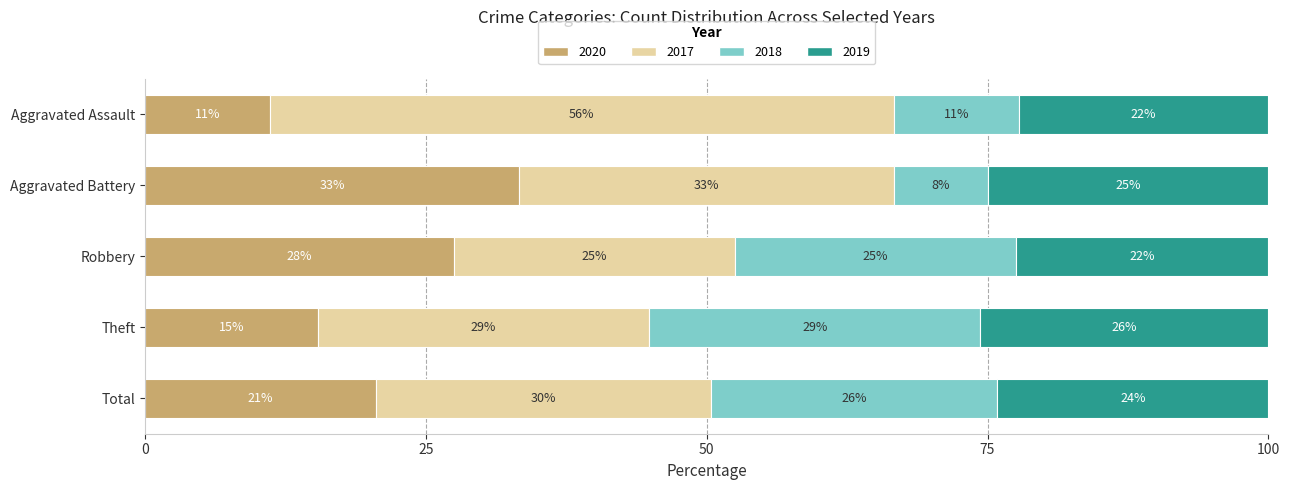

Reading left to right, extract all data points from this chart.

2020: Aggravated Assault=1	Aggravated Battery=4	Robbery=11	Theft=12	Total=29
2017: Aggravated Assault=5	Aggravated Battery=4	Robbery=10	Theft=23	Total=42
2018: Aggravated Assault=1	Aggravated Battery=1	Robbery=10	Theft=23	Total=36
2019: Aggravated Assault=2	Aggravated Battery=3	Robbery=9	Theft=20	Total=34